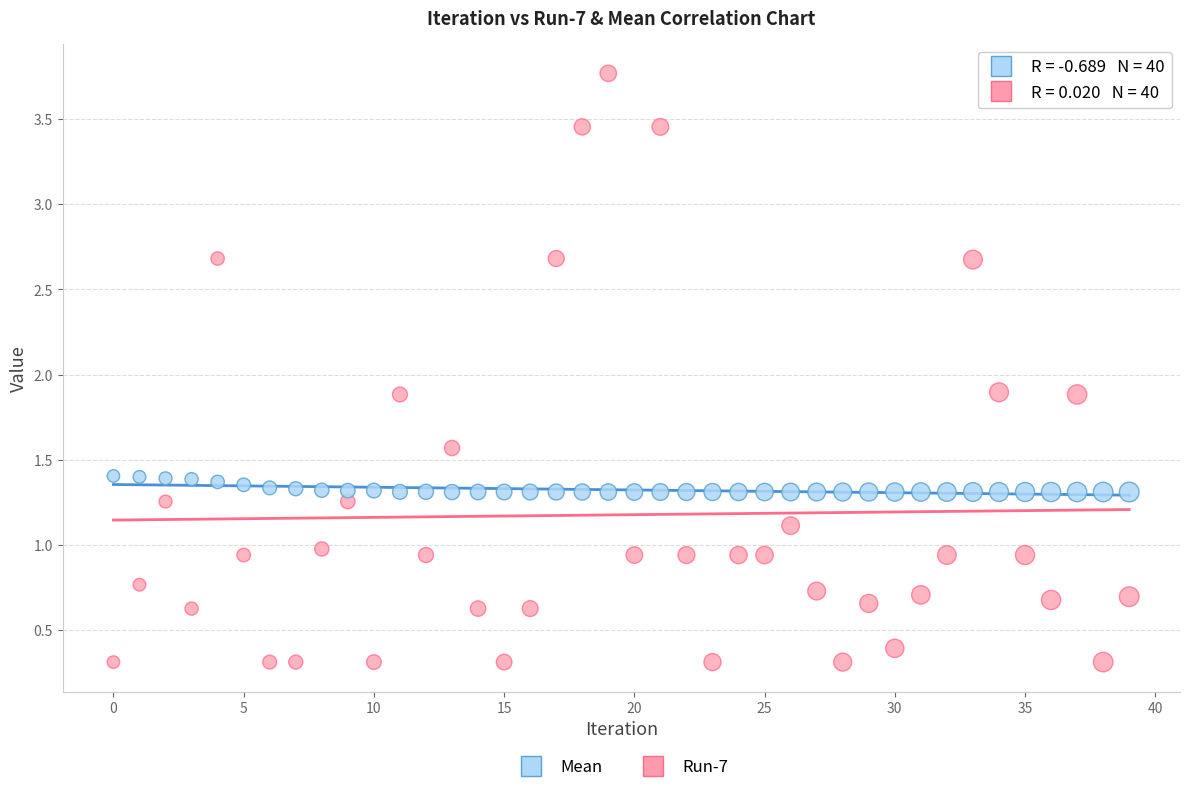

Which series has the largest Y range (max minus min)?

Run-7